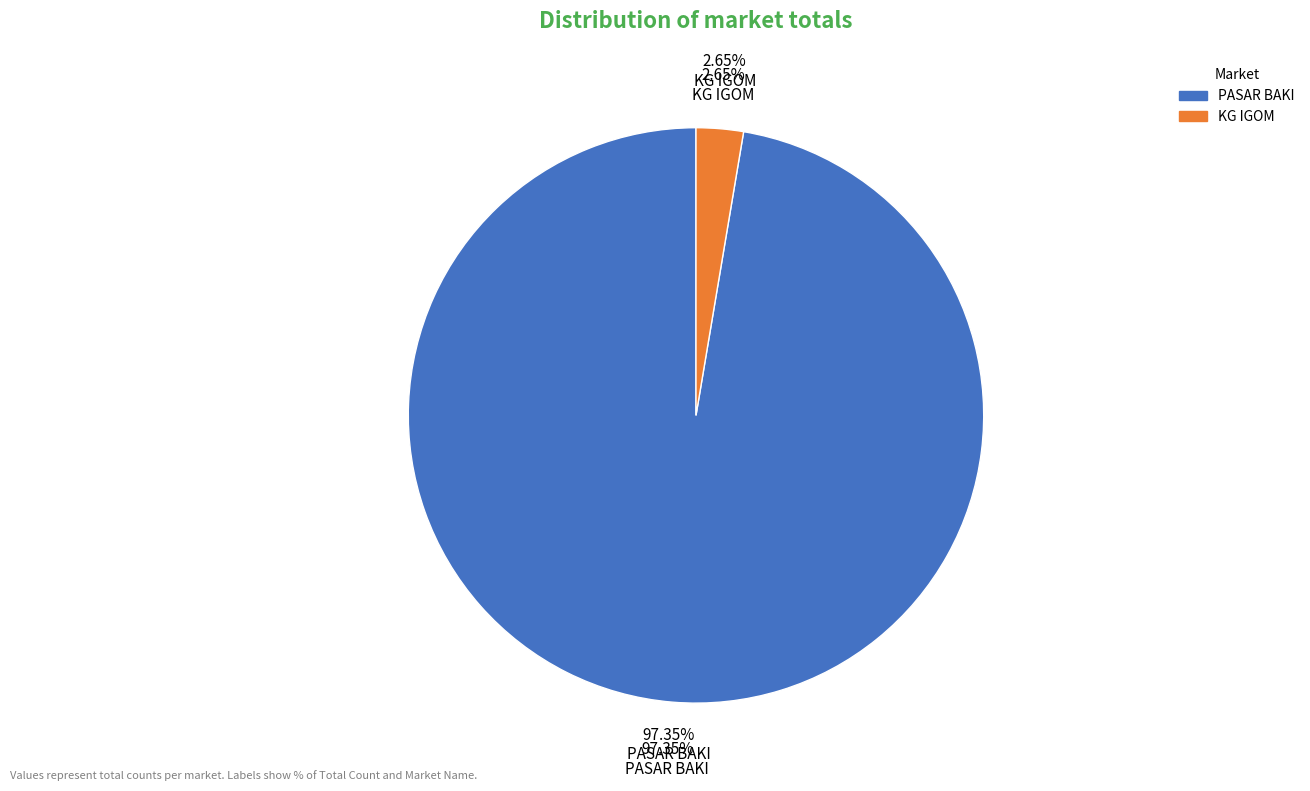

Count the number of slices in the pie.

2